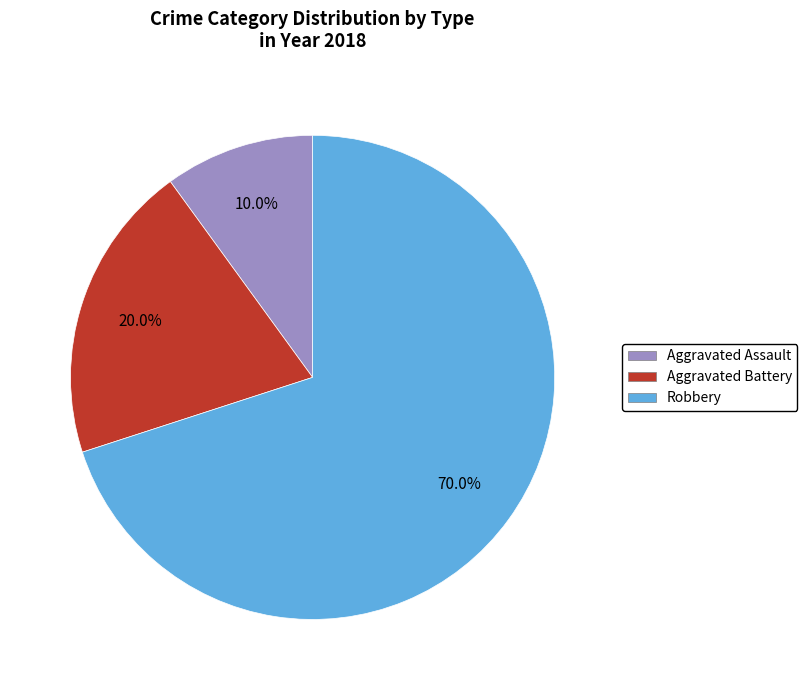

To the nearest percent, what percentage of the pie is Aggravated Assault?

10%